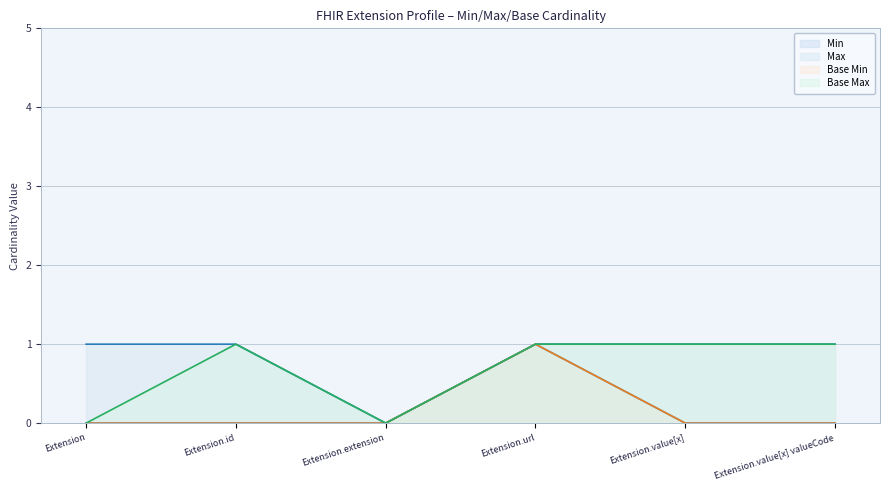

Which category has the lowest value across all series?

Extension